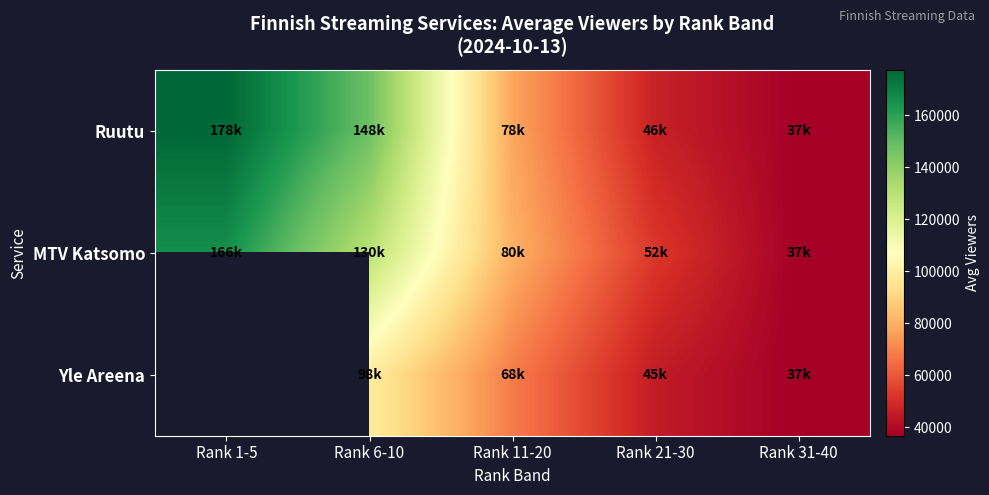

True or false: MTV Katsomo has a value of 166000.0 at Rank 1-5.

True